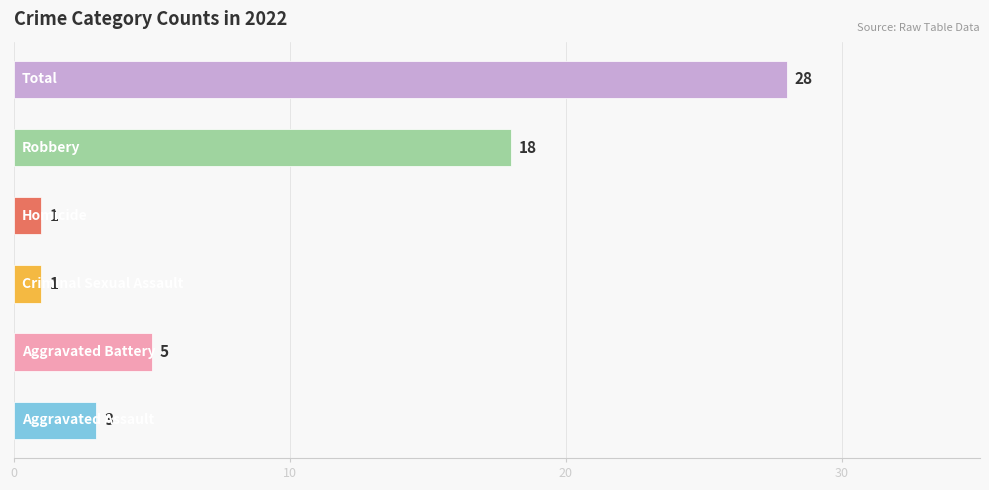

What is the greatest value displayed?

28